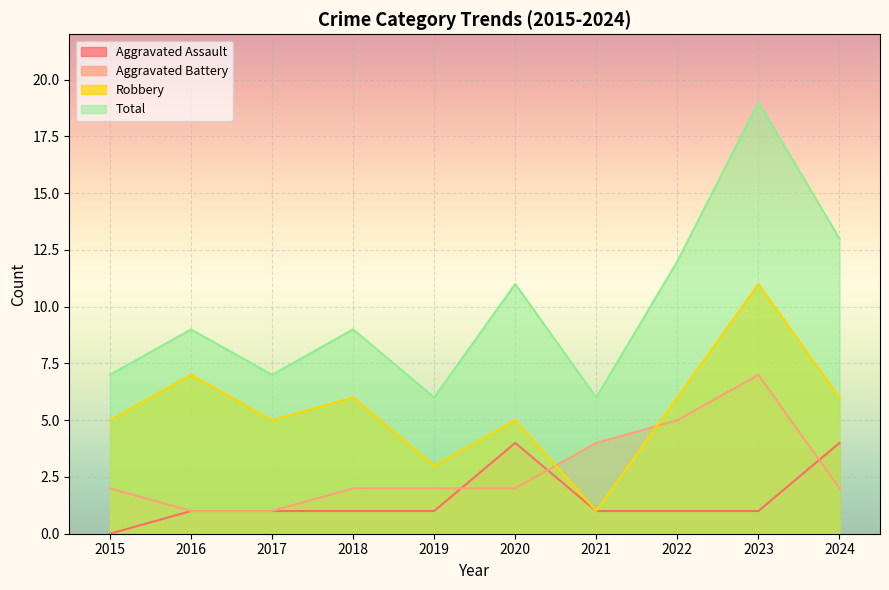

List the series in order of their overall mean, lowest first.

Aggravated Assault, Aggravated Battery, Robbery, Total